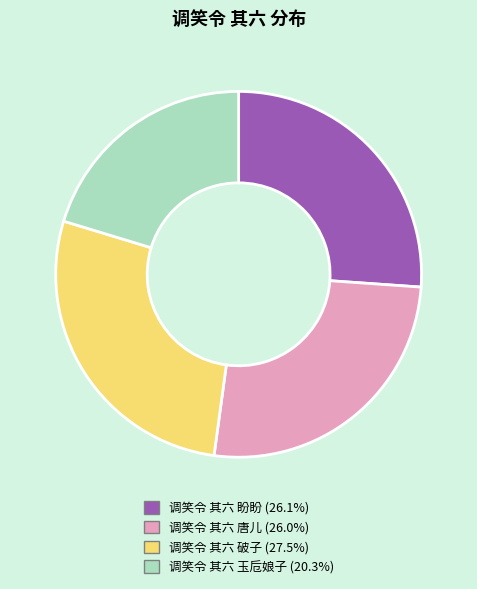

Does 调笑令 其六 破子 (27.5%) account for over 50% of the chart?

No